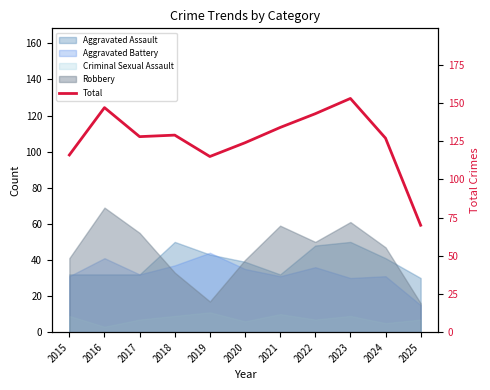

What is the sum of all values?

1386